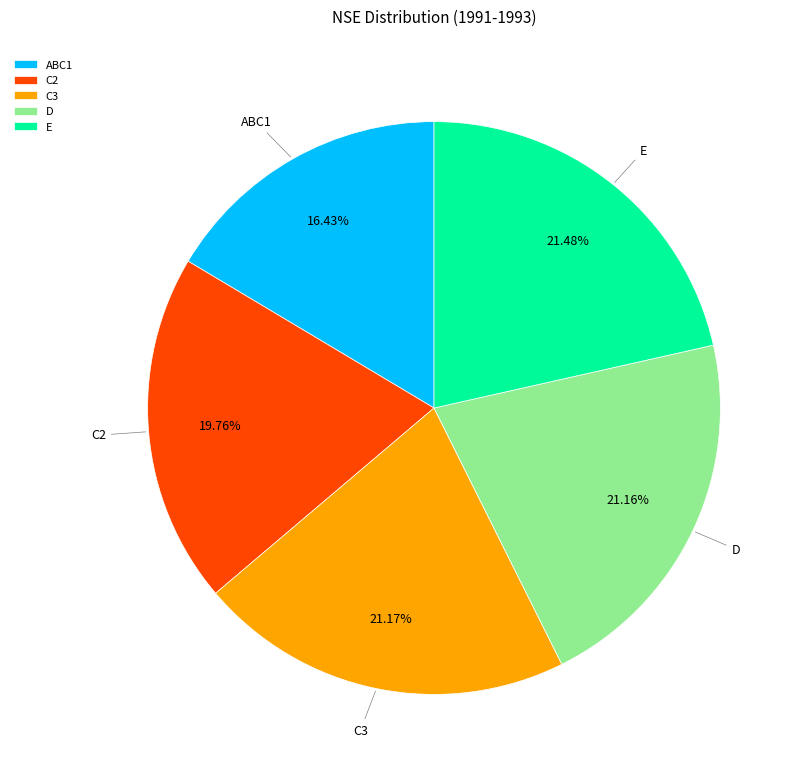

True or false: E accounts for 13% of the total.

False